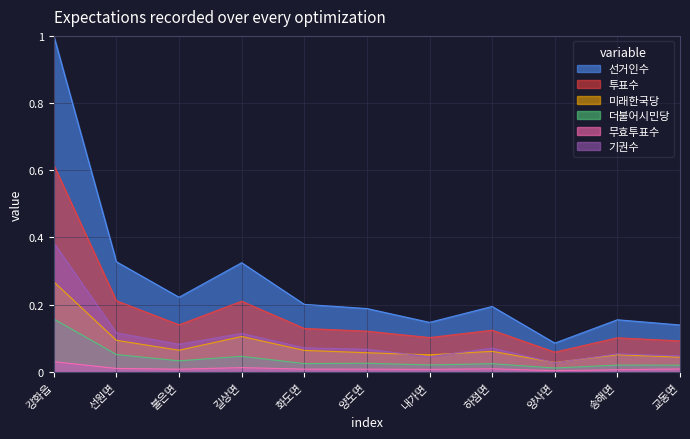

Which series has the largest range (max minus min)?

선거인수